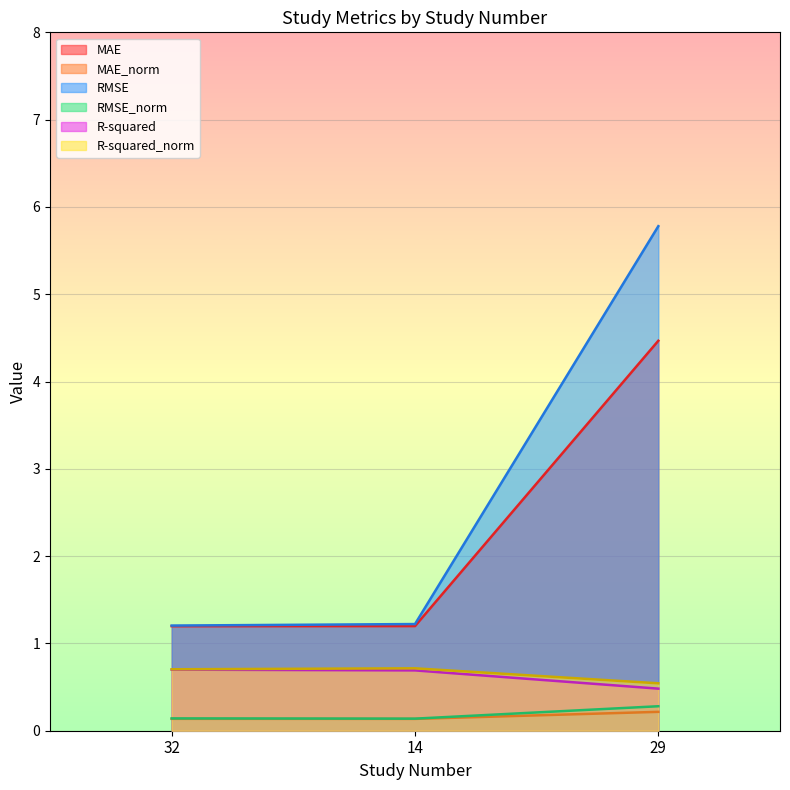

What is the minimum value shown in the chart?

0.1